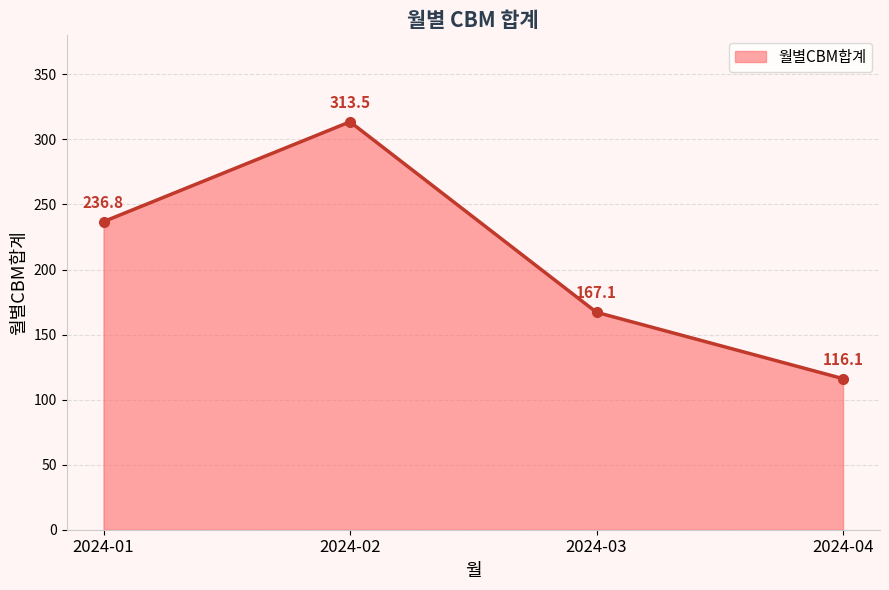

Does the chart have visible grid lines?

Yes